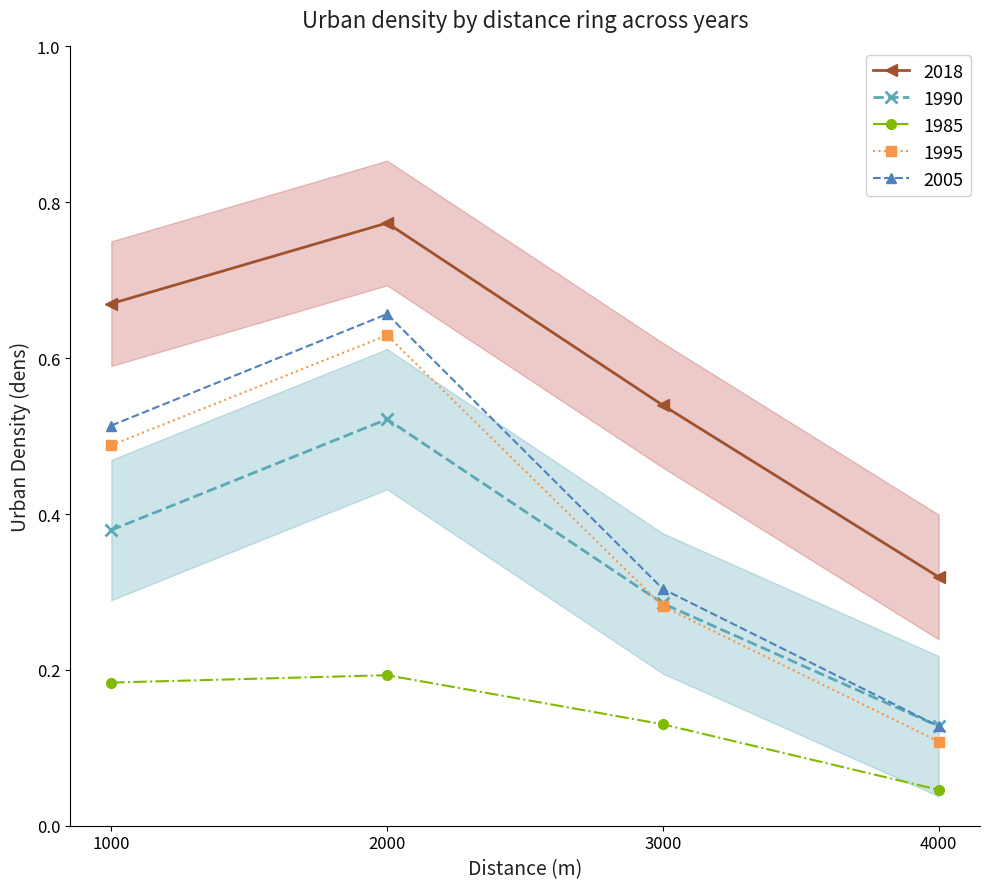

True or false: 1990 and 1985 cross at least once.

False